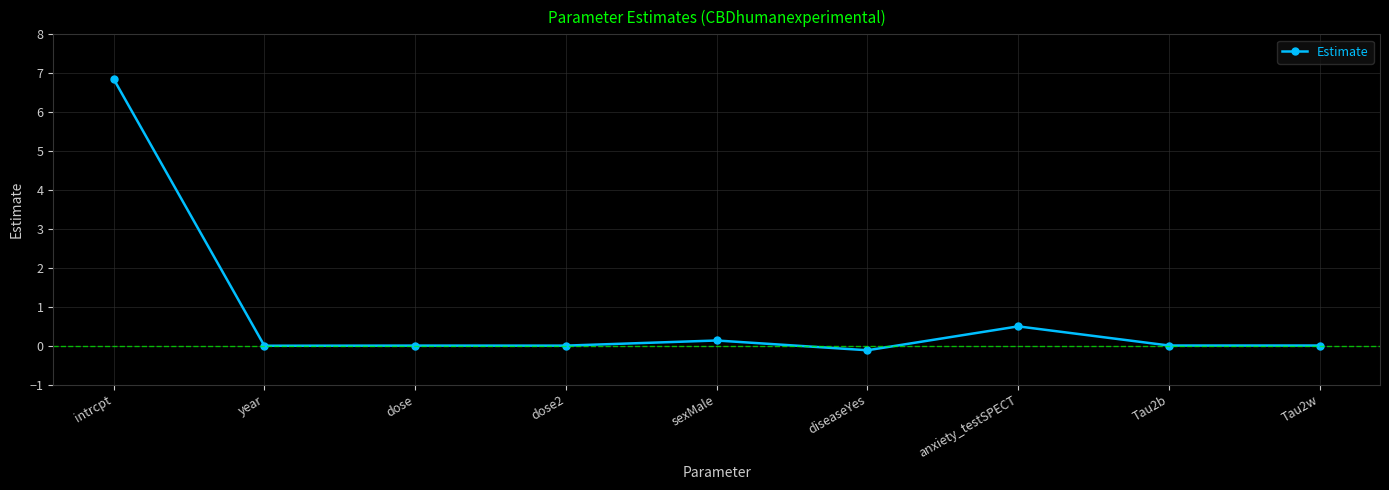

At which label does the data first exceed 0?

intrcpt